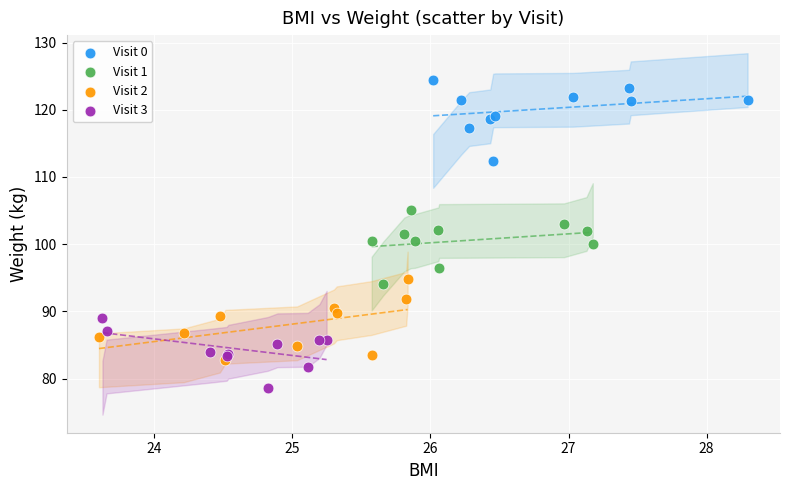

What are all the series names shown in the legend?

Visit 0, Visit 1, Visit 2, Visit 3